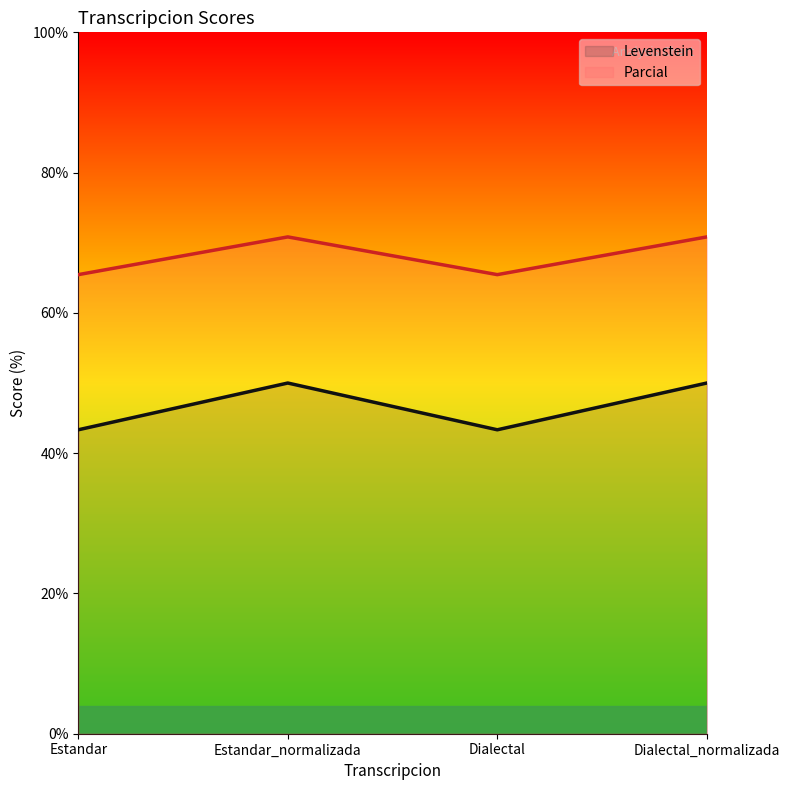

Rank the series by their maximum value, from highest to lowest.

Parcial, Levenstein